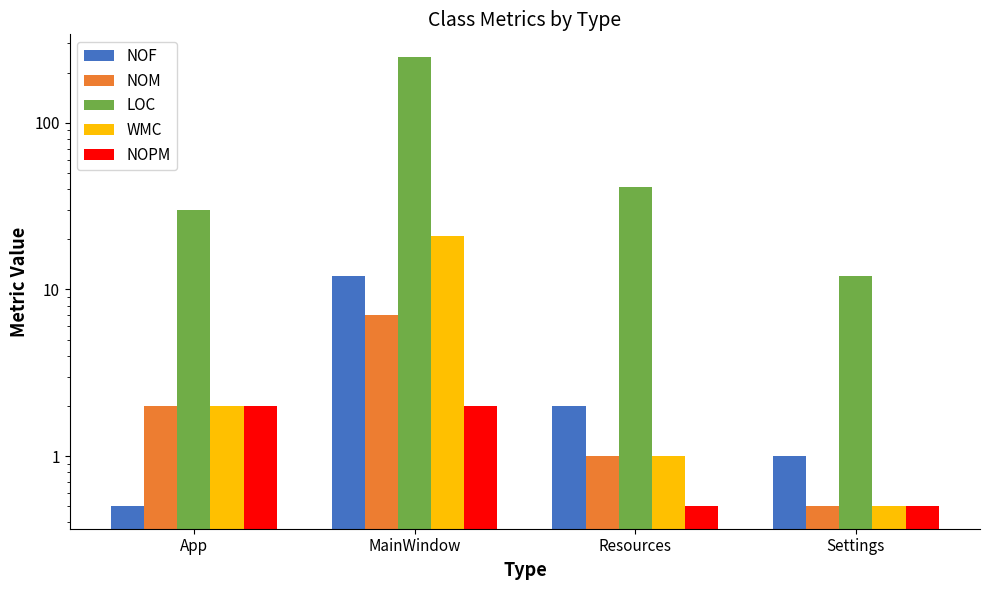

Rank the series at MainWindow from highest to lowest value.

LOC, WMC, NOF, NOM, NOPM